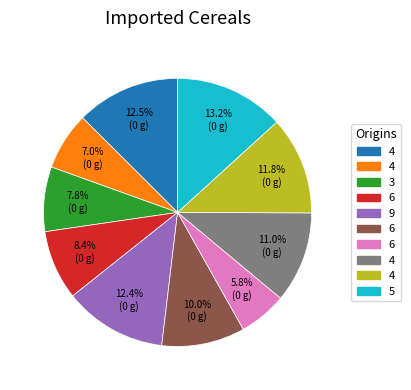

Does any single category account for the majority?

No